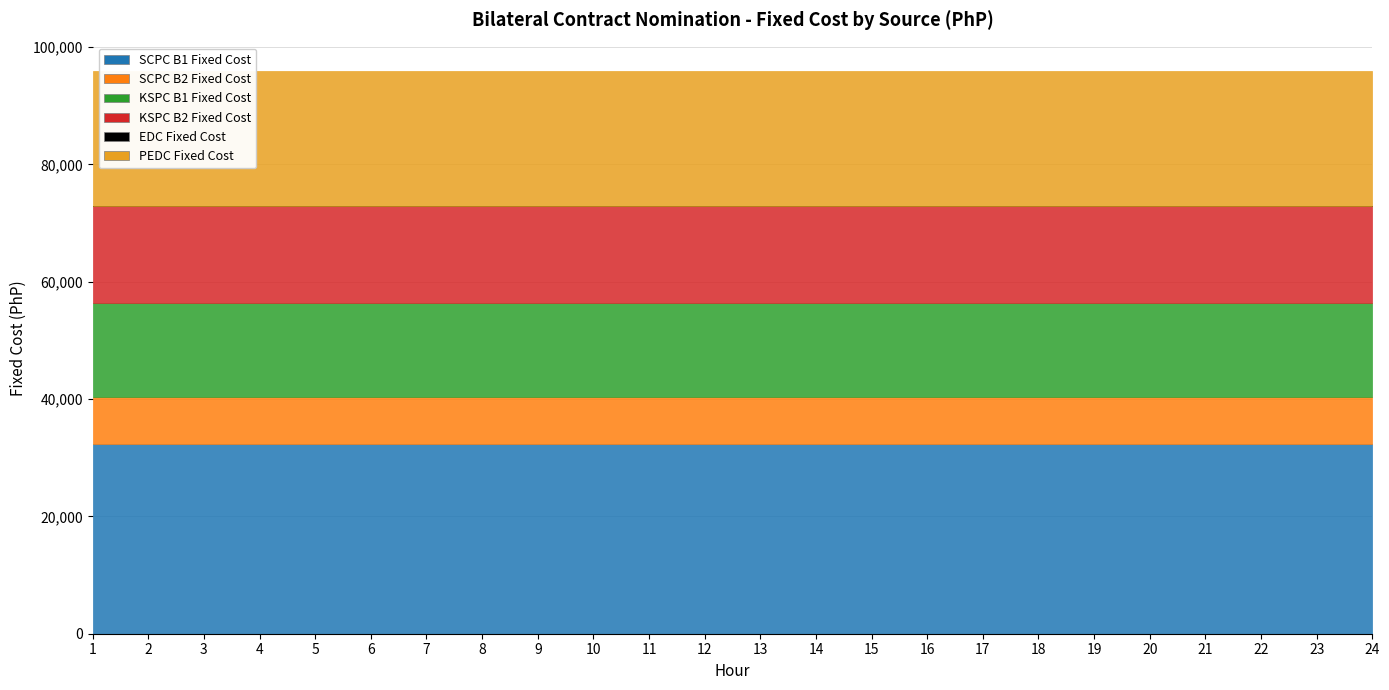

True or false: SCPC B1 Fixed Cost and EDC Fixed Cost cross at least once.

False